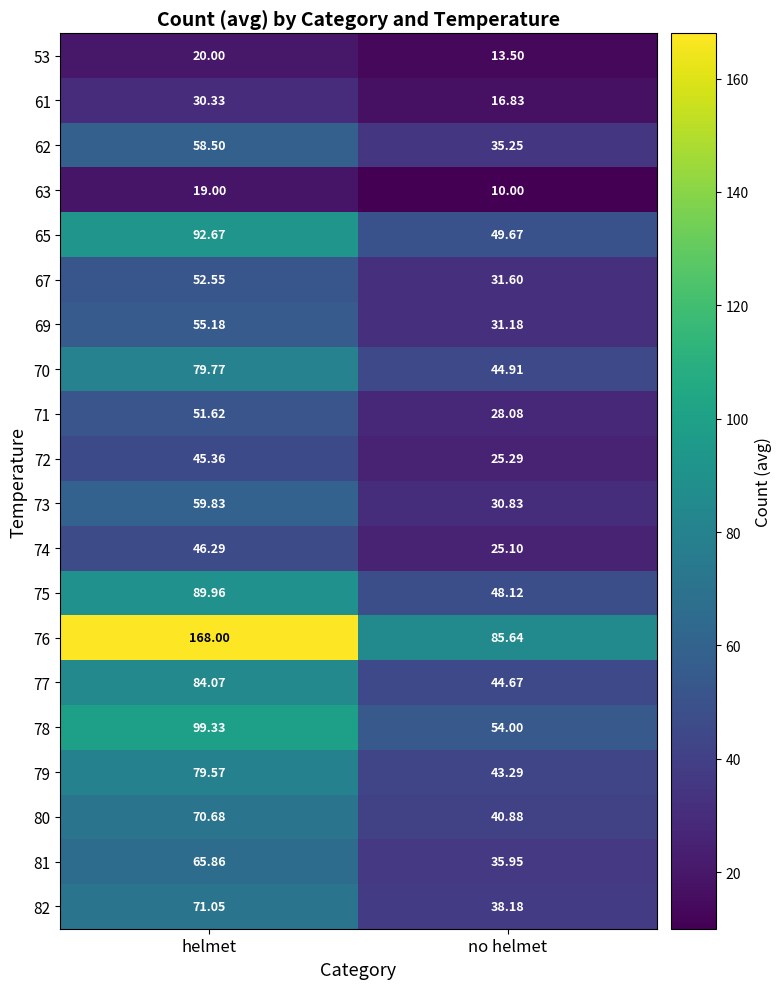

At which label does 81 first exceed 65?

helmet